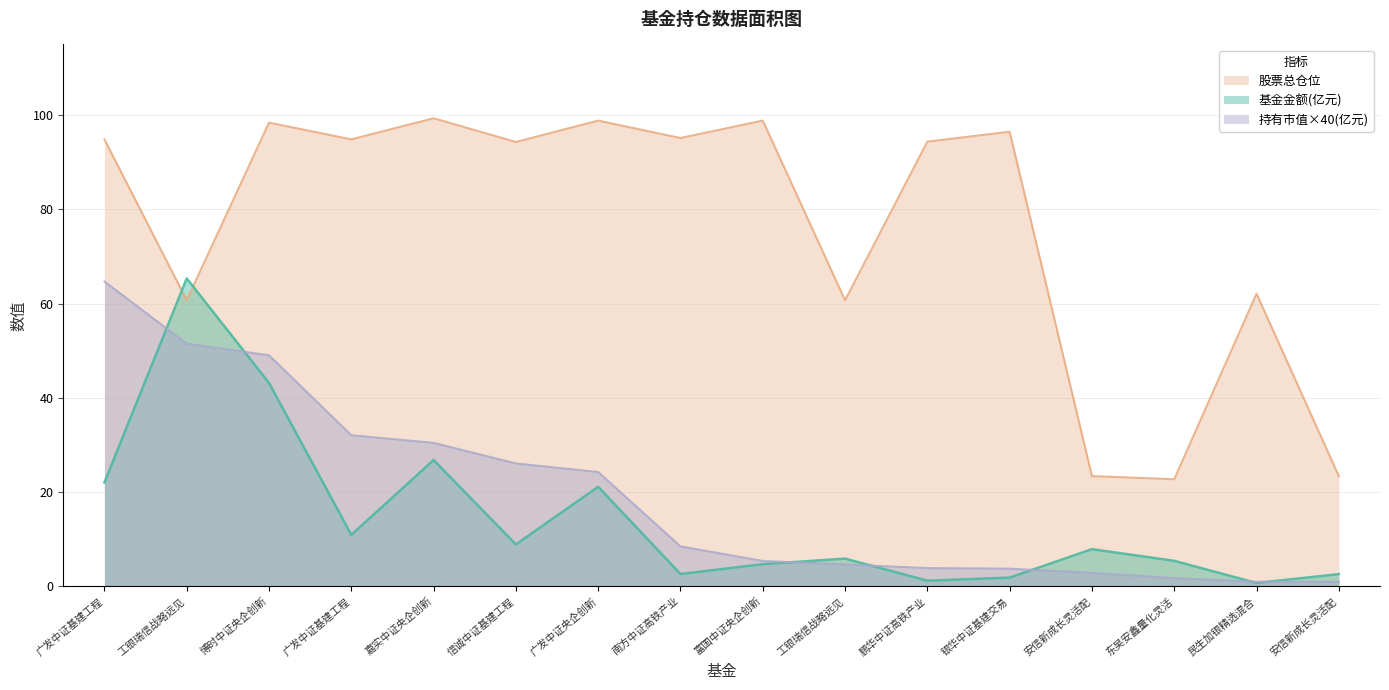

Does the chart display data point markers on the line(s)?

No